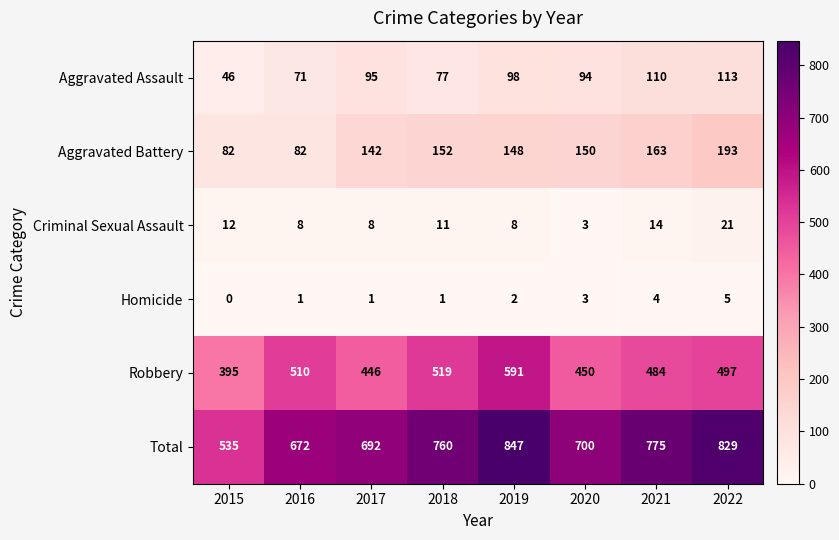

The Total series shows 700 at 2020. True or false?

True